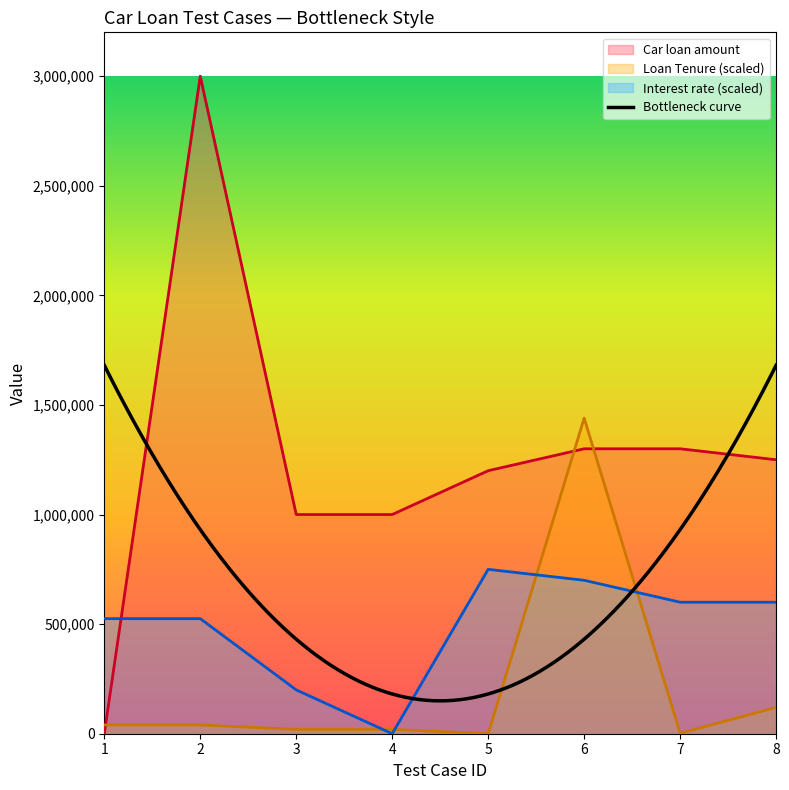

How many data points in Loan Tenure are less than 40000?

4